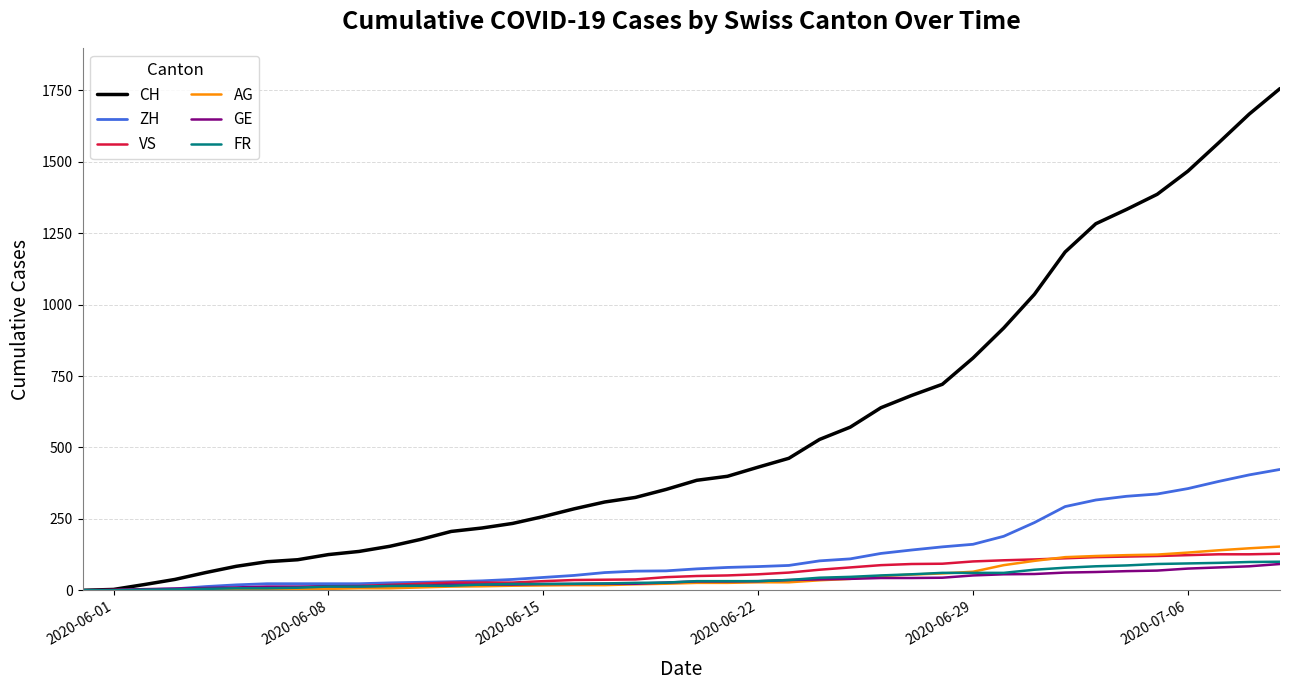

How many values in the VS series are below 50?

20